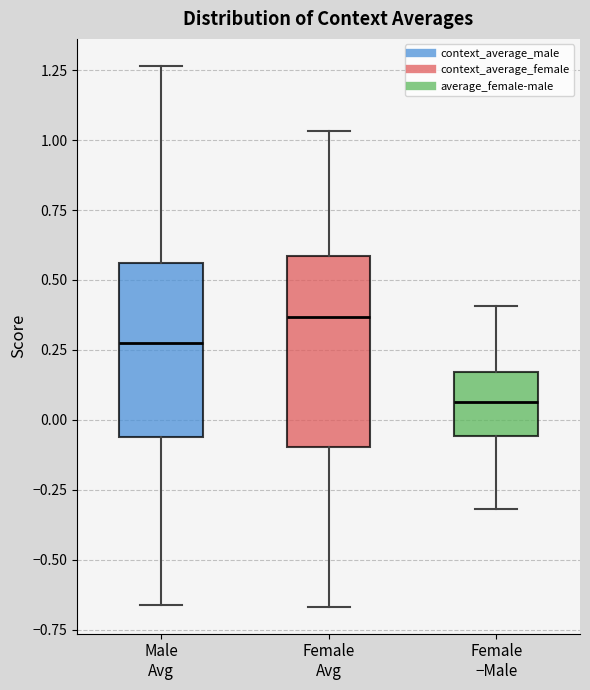

Reading left to right, read every box against the y-axis: the position of its median line, the range the box covers, and the ends of its whiskers. The values are not printed on the chart, so give them approximately, as read against the axis.

Male Avg: median 0.25, box -0.05 to 0.55, whiskers -0.65 to 1.25
Female Avg: median 0.35, box -0.10 to 0.60, whiskers -0.65 to 1.05
Female −Male: median 0.05, box -0.05 to 0.15, whiskers -0.30 to 0.40